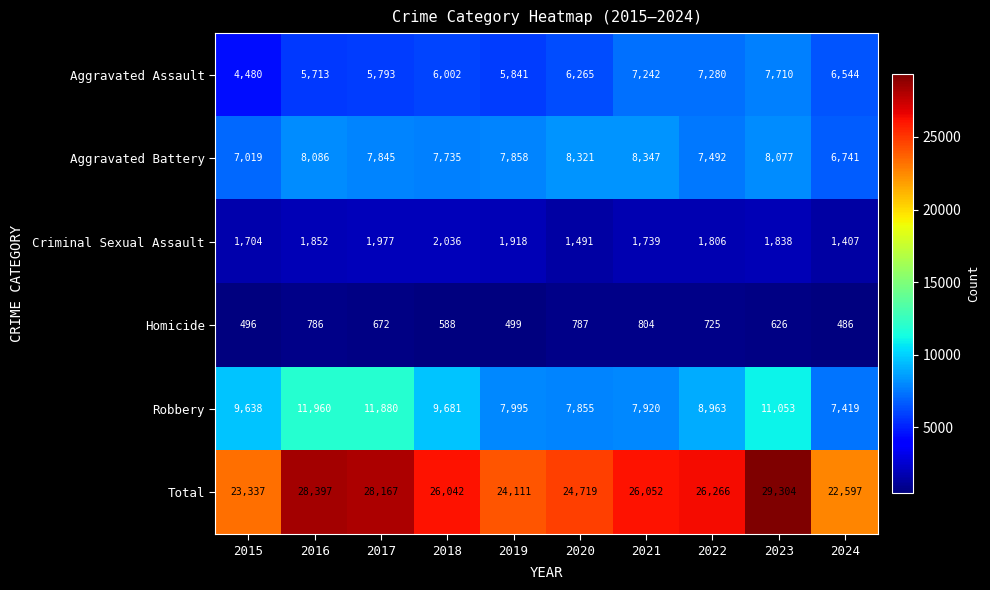

Rank the categories by Homicide value from lowest to highest.

2024, 2015, 2019, 2018, 2023, 2017, 2022, 2016, 2020, 2021